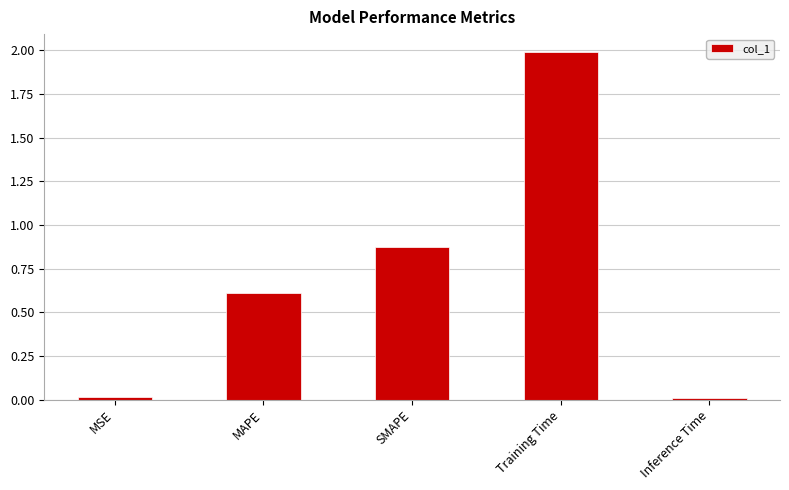

At which label is the value closest to 1?

SMAPE